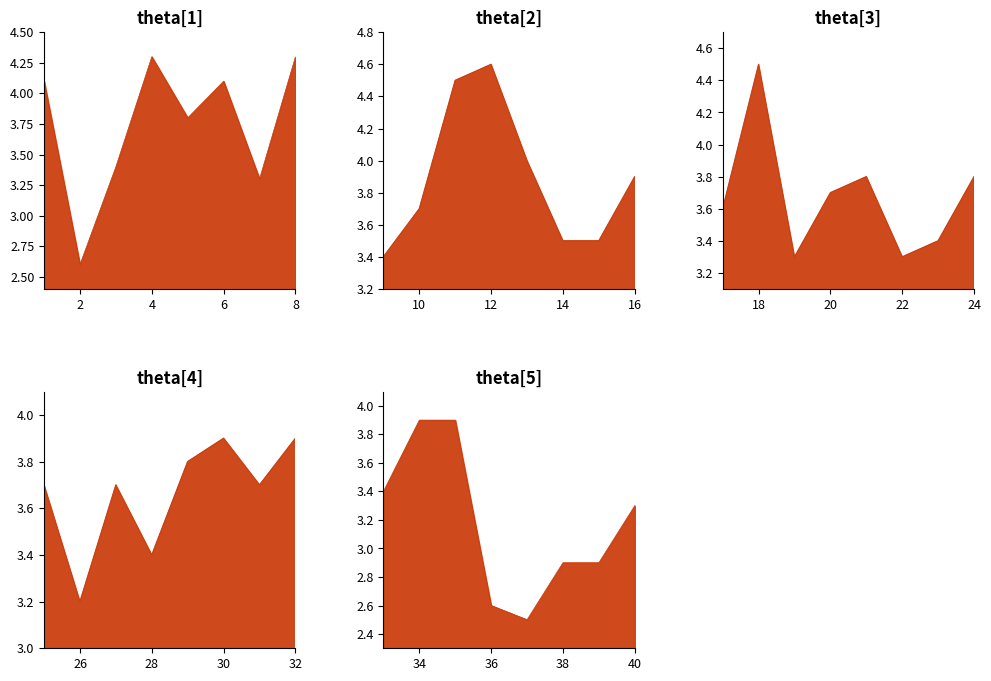

At which label is the value closest to 3?

38